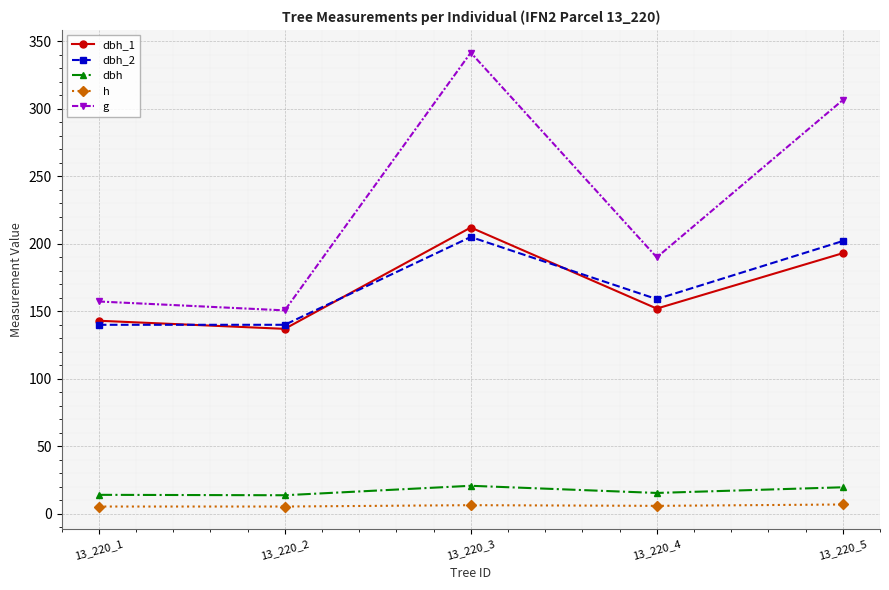

True or false: dbh_2 has more than 0 points higher than both neighbors.

True